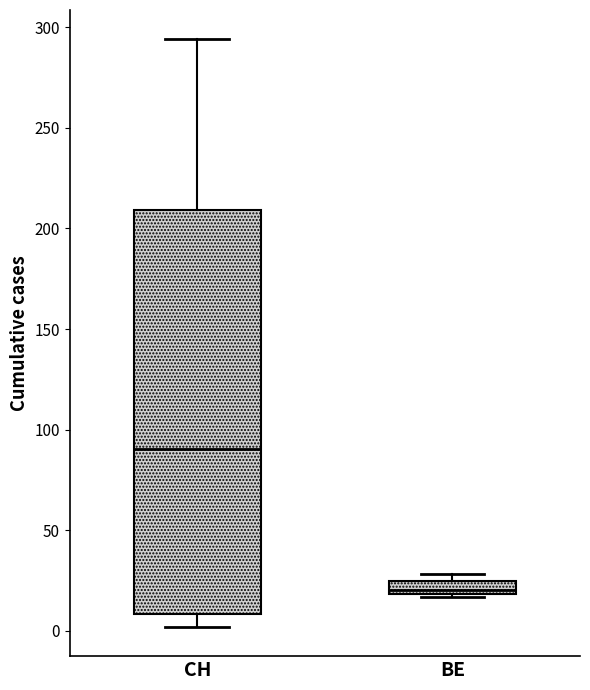

Comparing the boxes themselves (not the whiskers), which one is the tallest?

CH